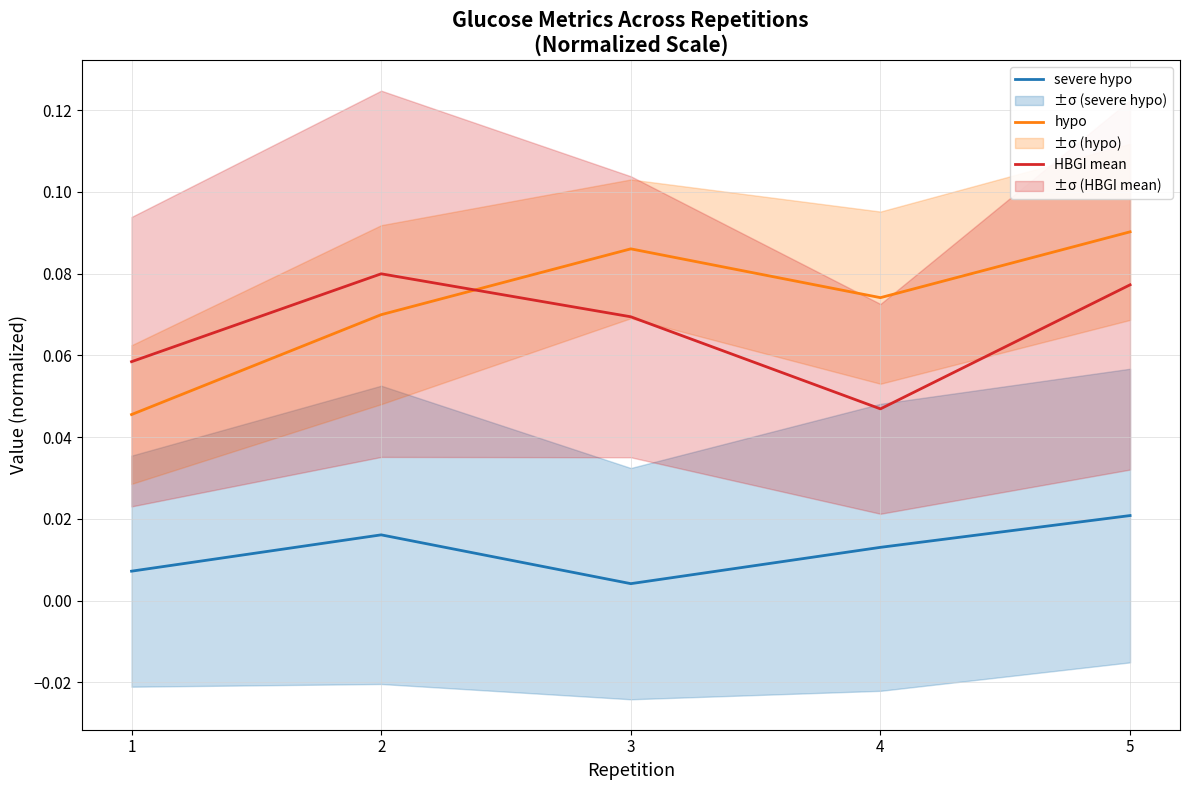

Rank the series by their maximum value, from lowest to highest.

severe hypo, HBGI mean, hypo